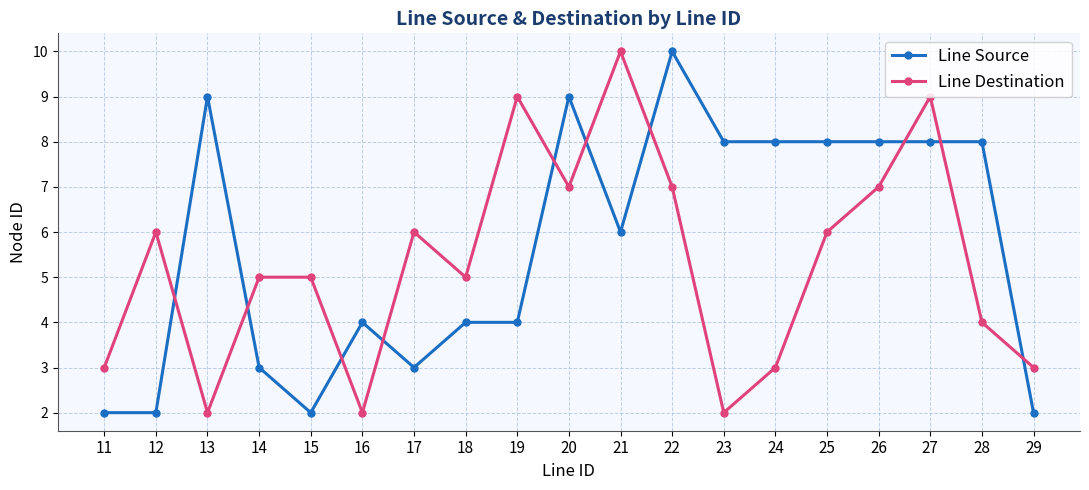

What is the sum of the Line Destination values at 15 and 29?

8